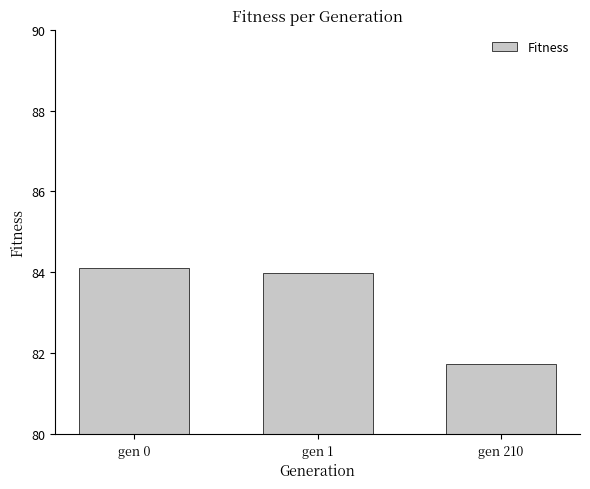

How many values are below 83?

1